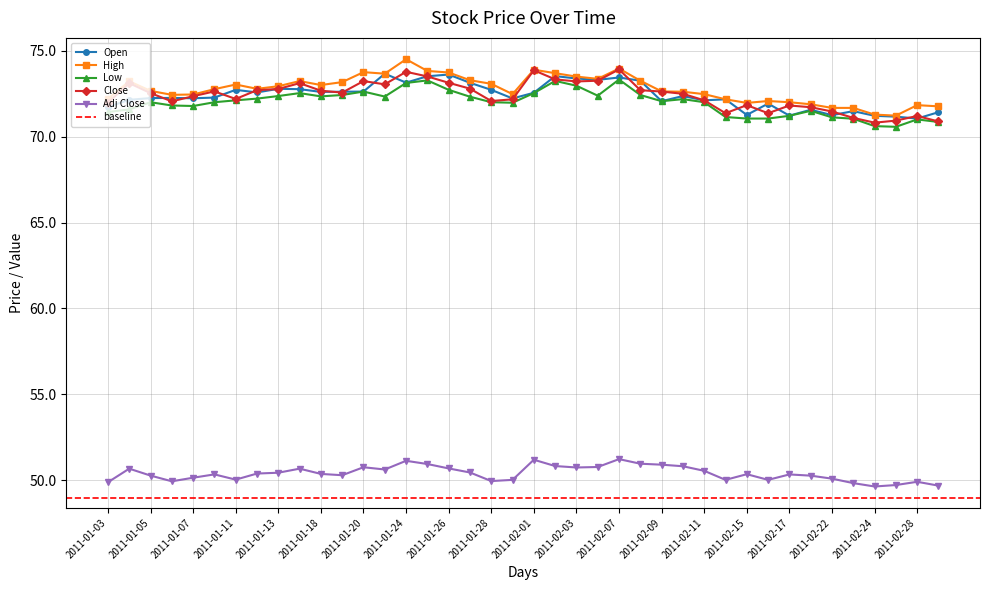

At how many categories does at least one series exceed 52?

40